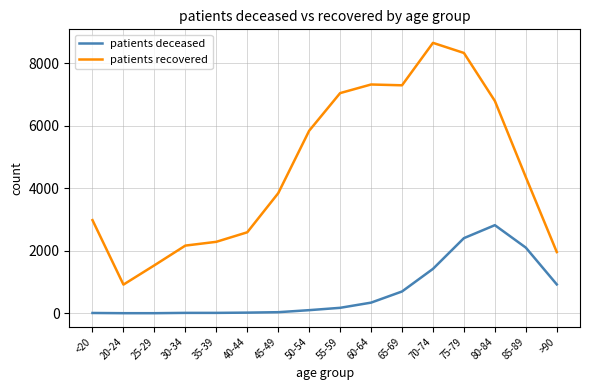

What is the average value of the patients deceased series?

693